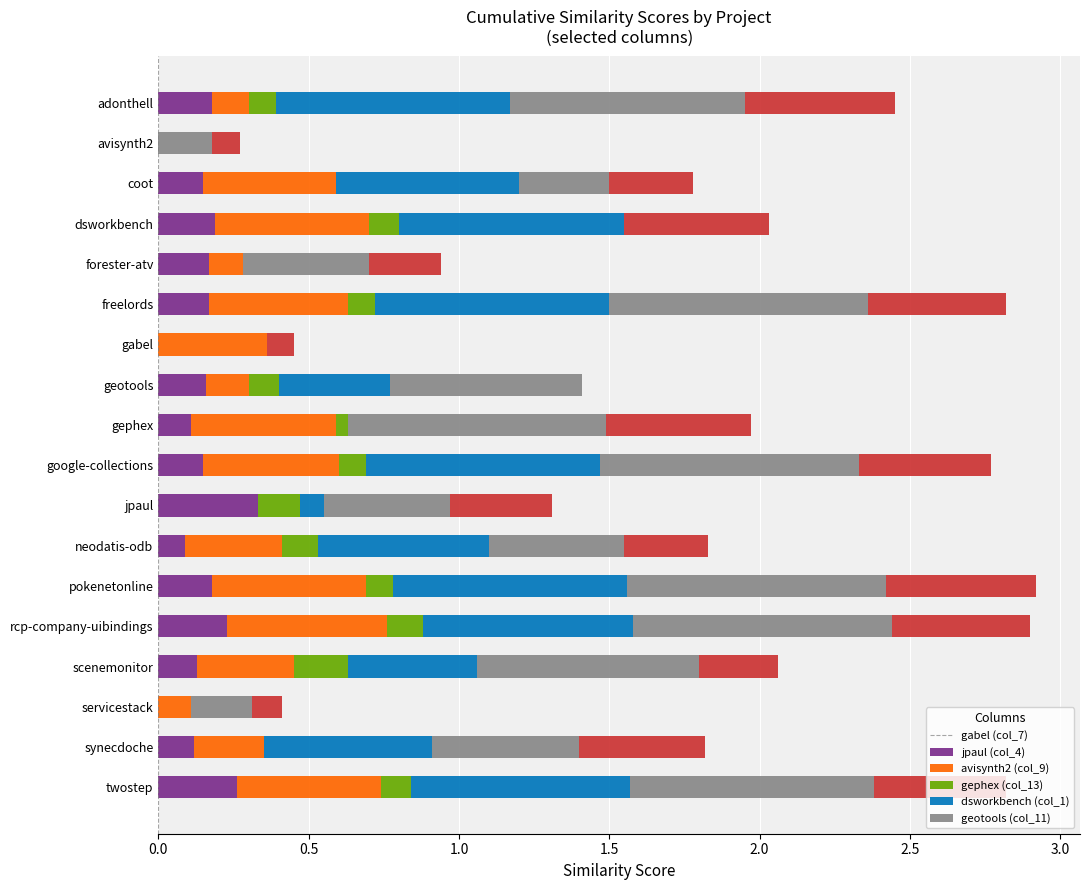

What is the total value across all series at geotools?

1.4